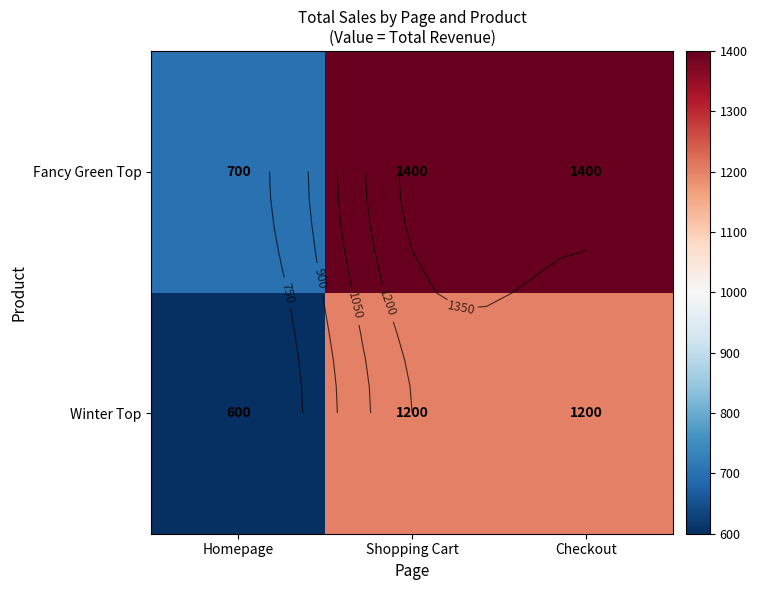

Between Shopping Cart and Checkout, which series saw the biggest shift?

Winter Top